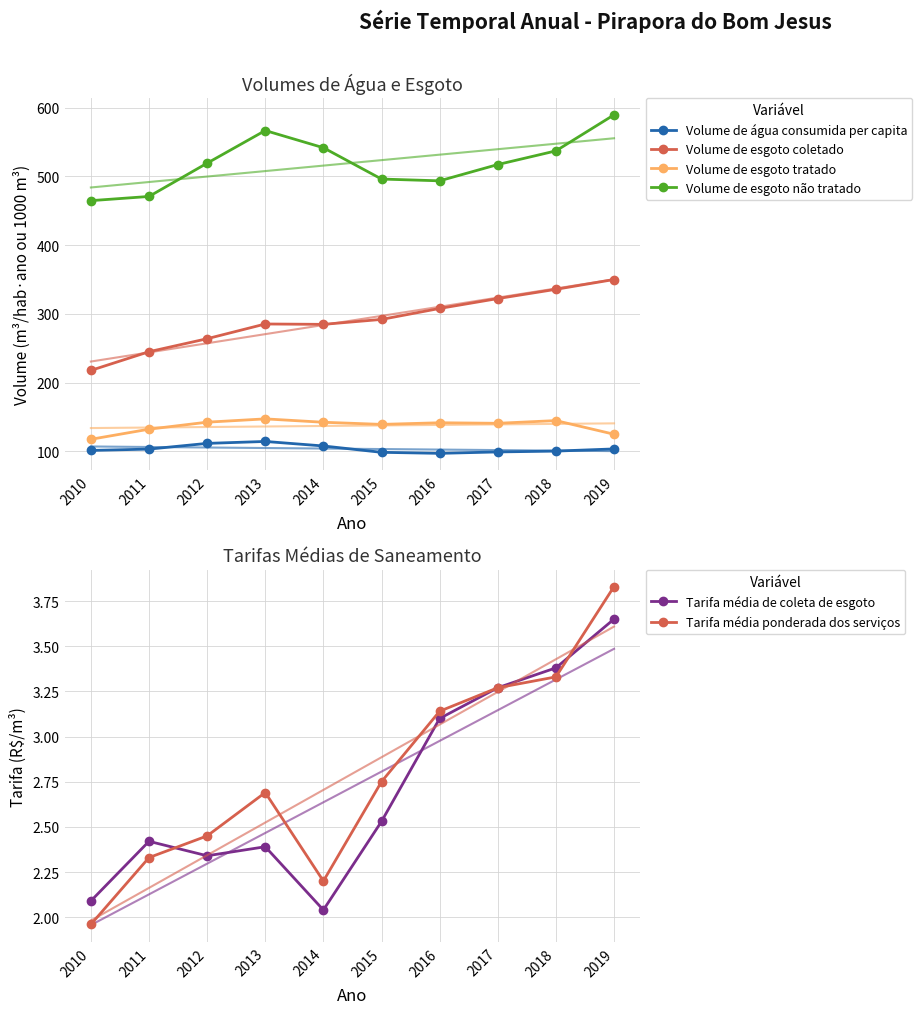

Count the number of data series in this chart.

6